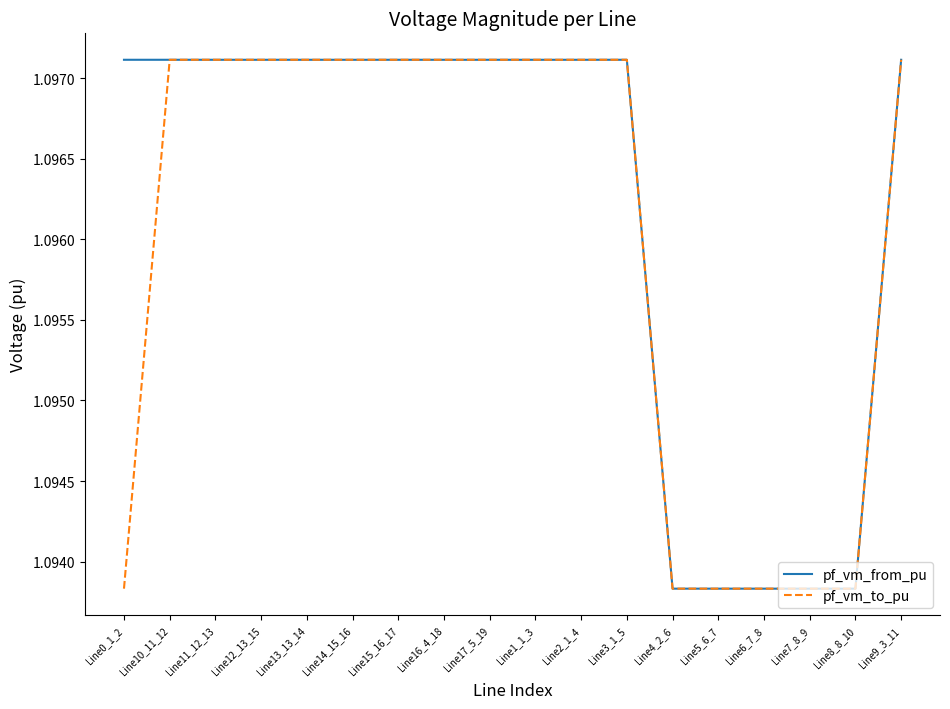

Is it true that pf_vm_to_pu equals 1.6 at Line2_1_4?

False